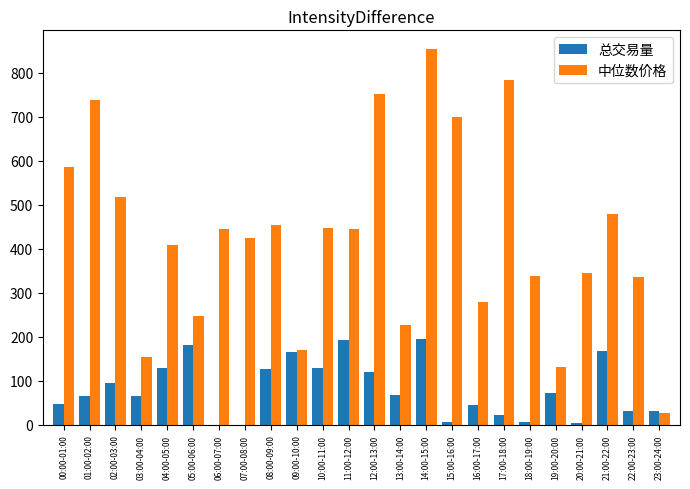

Is it true that 总交易量 equals 45.1 at 16:00-17:00?

True